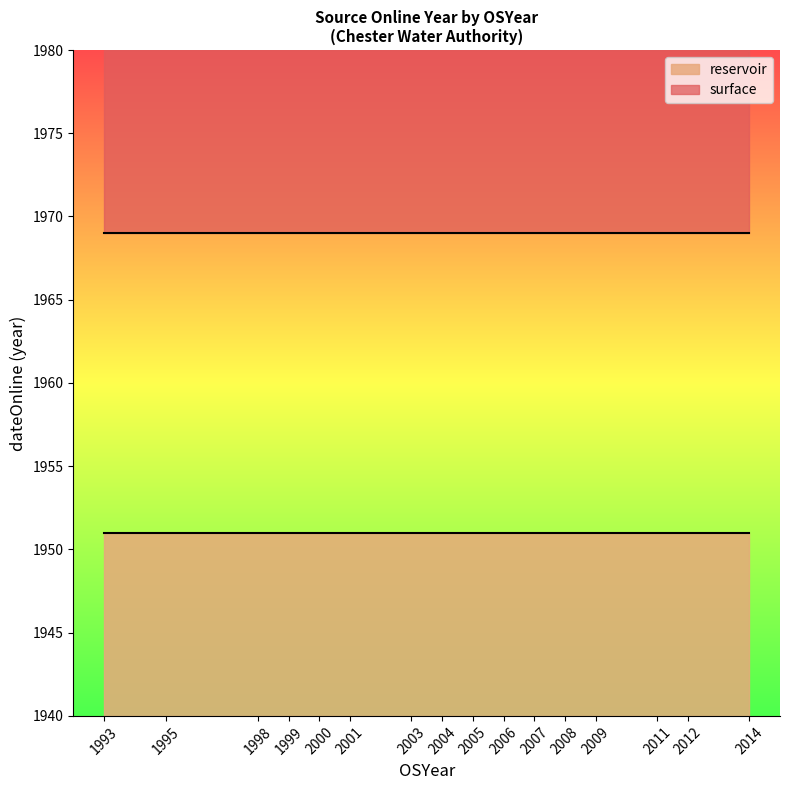

Is it true that surface equals 1969 at 2004?

True